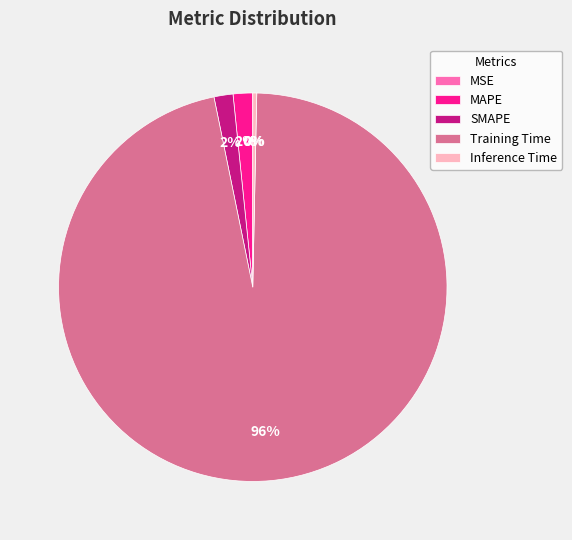

Combined, do Training Time and Inference Time account for over 50%?

Yes